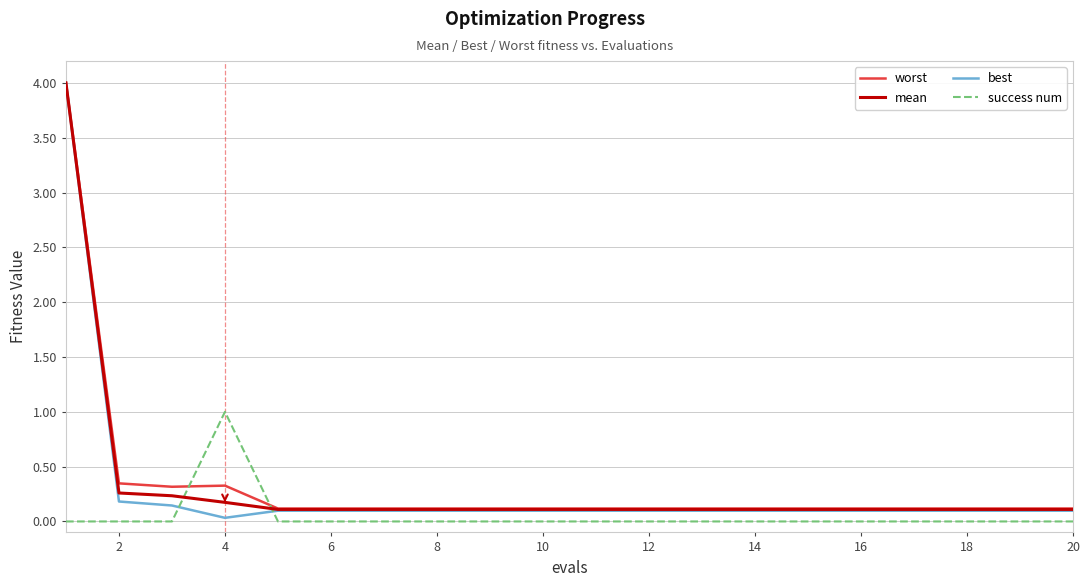

Which series has the widest spread of values?

best